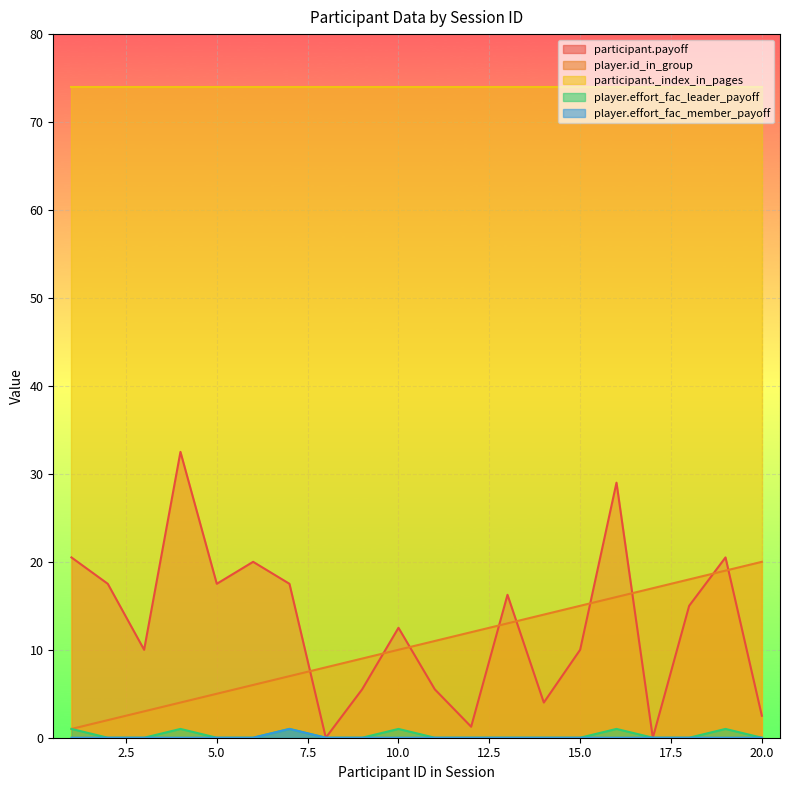

Between 20 and 13, which is larger?

13